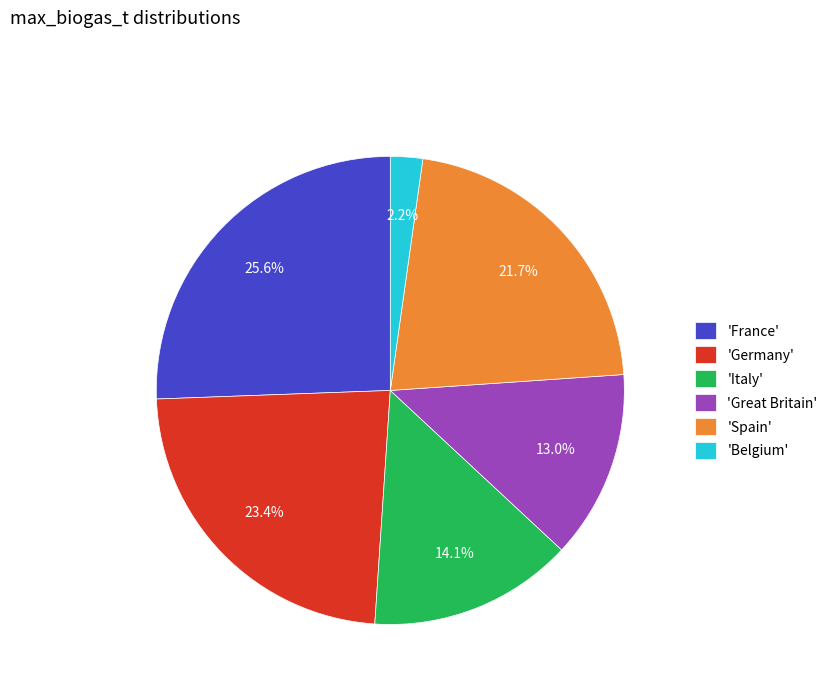

What is the smallest slice in the pie chart?

'Belgium'